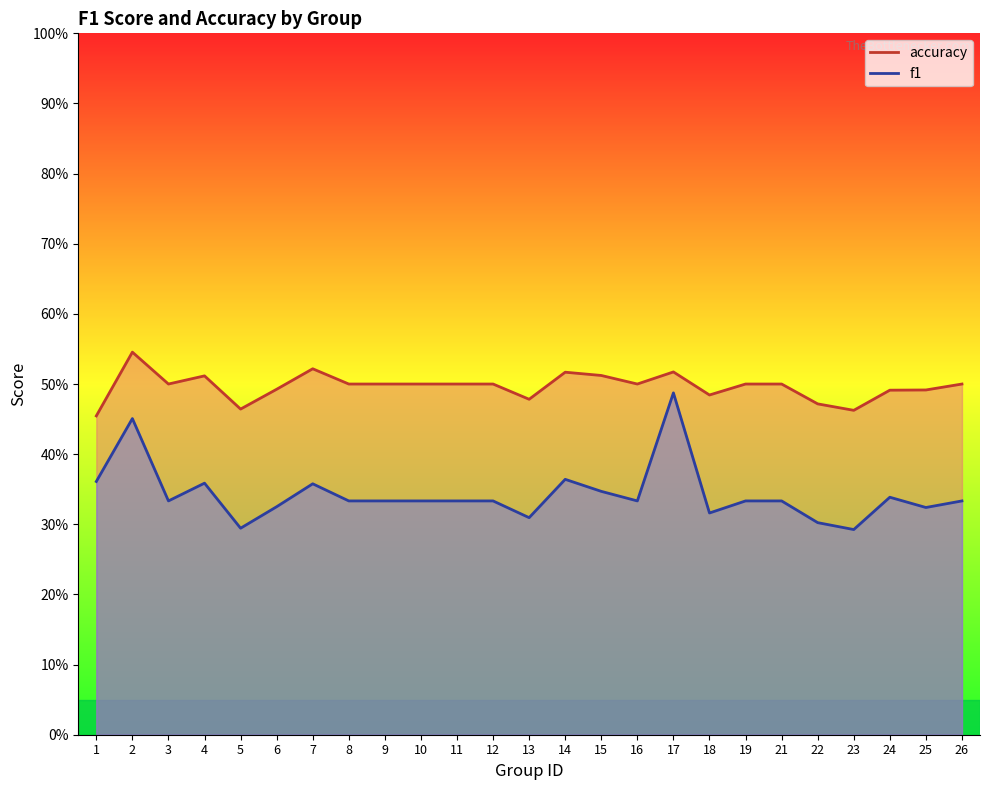

What is the spread (max minus min) of values at 1?

0.1